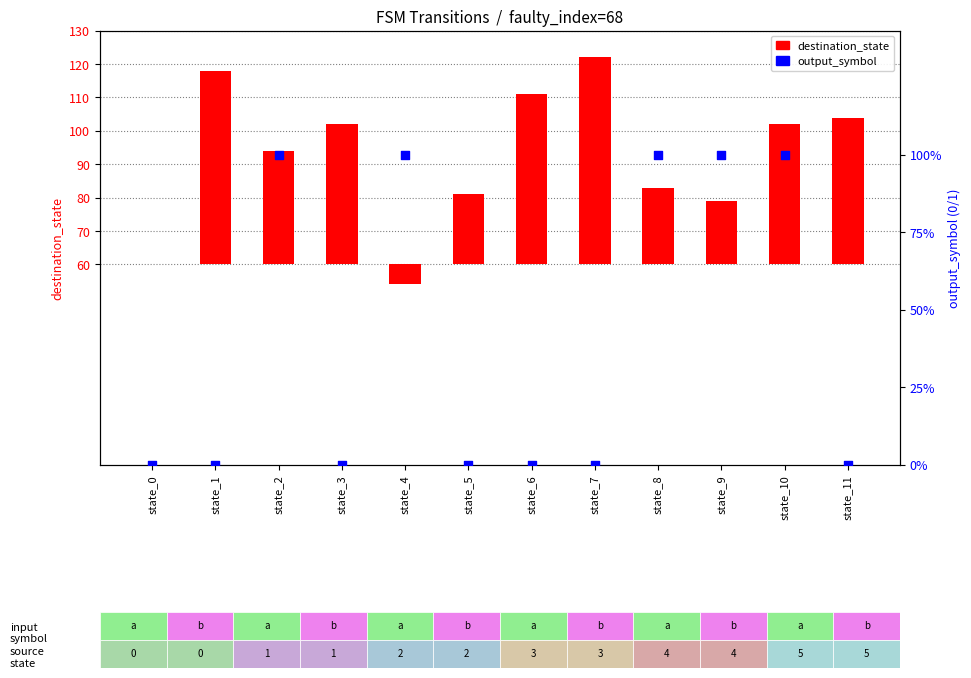

Which series has the largest total across all categories?

destination_state